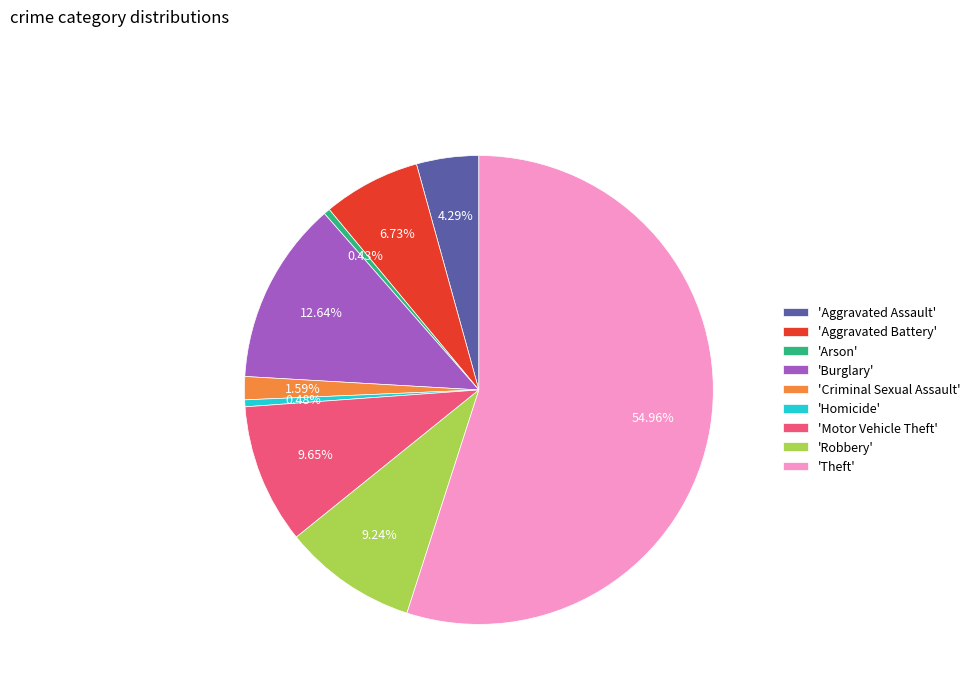

What is the largest slice in the pie chart?

'Theft'